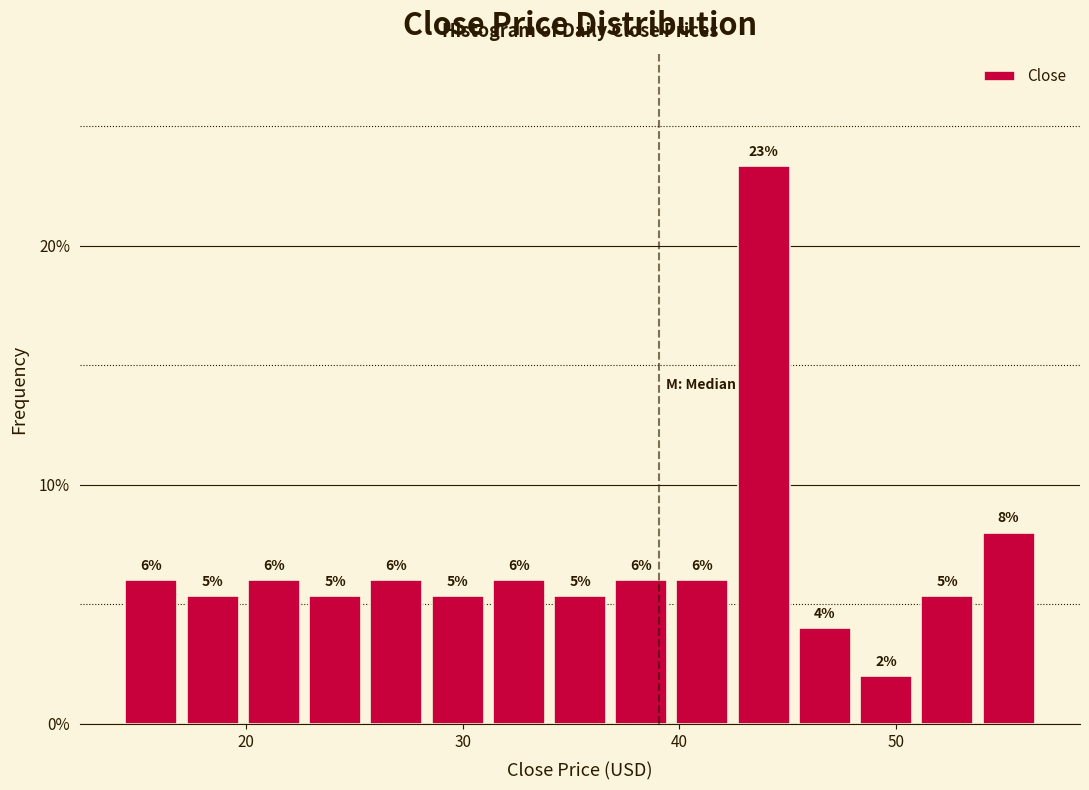

Read against the x-axis, roughly where is the centre of the tallest bar?

44